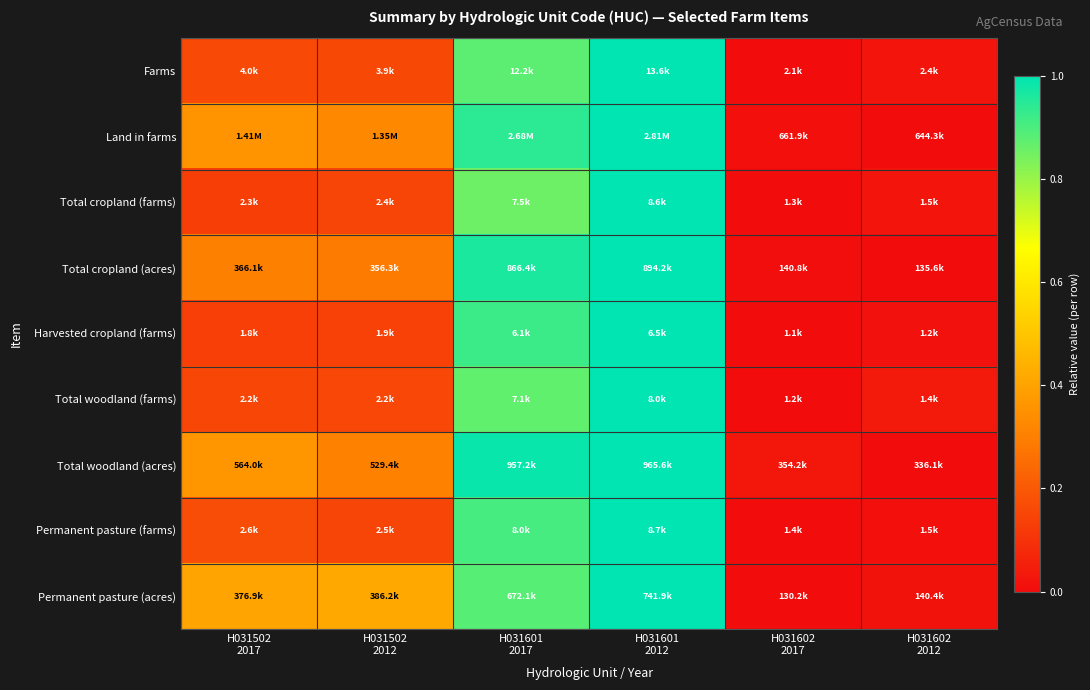

What is the greatest value displayed?

1.0